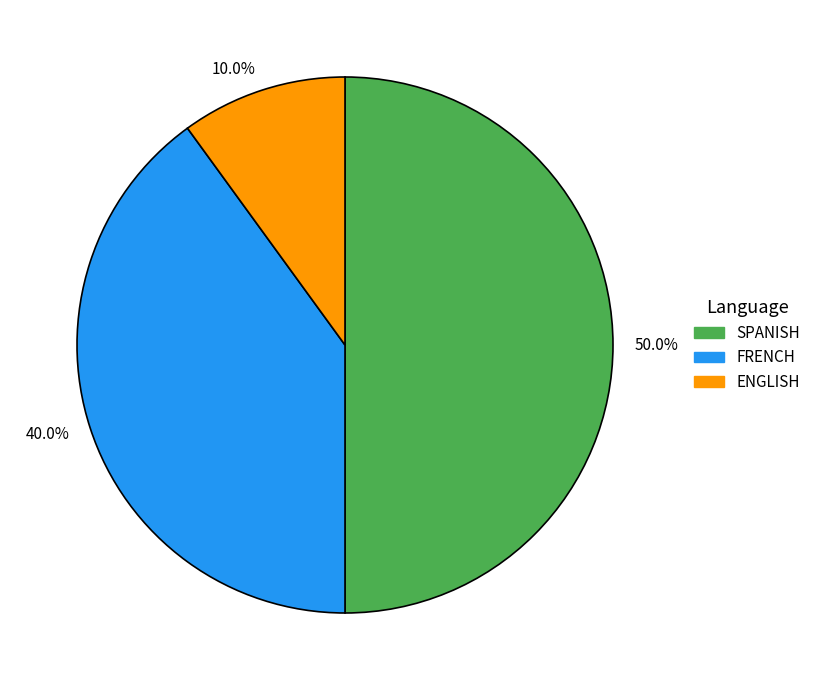

To the nearest percent, what percentage of the pie is SPANISH?

50%